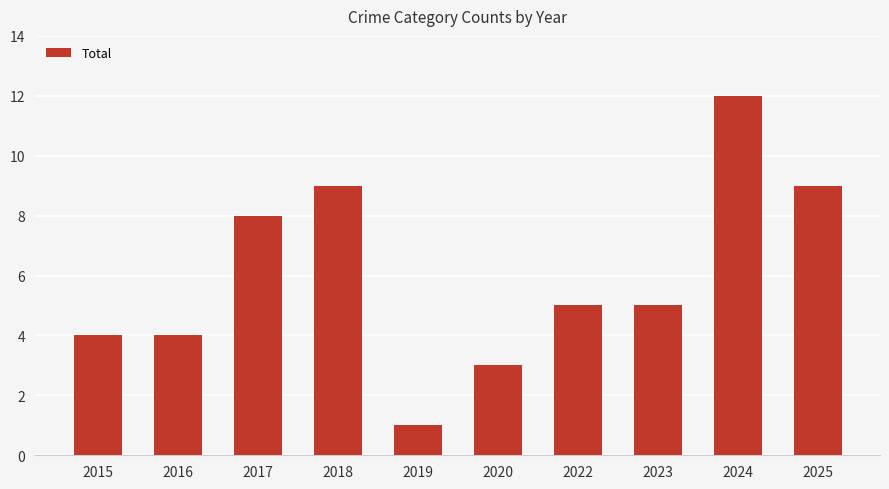

What is the sum of all values?

60